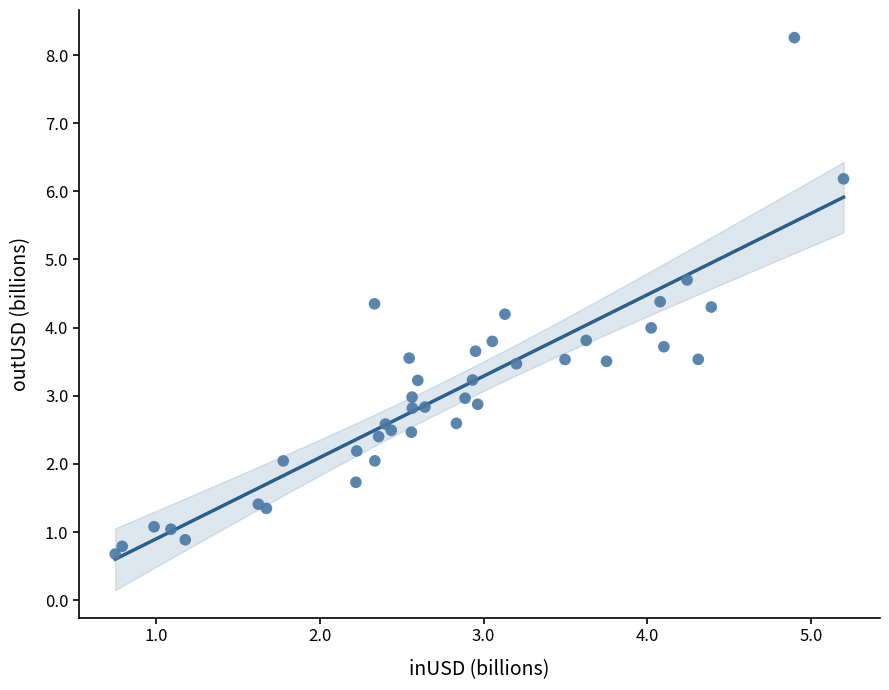

What is the range of X values (max minus min)?

4.4